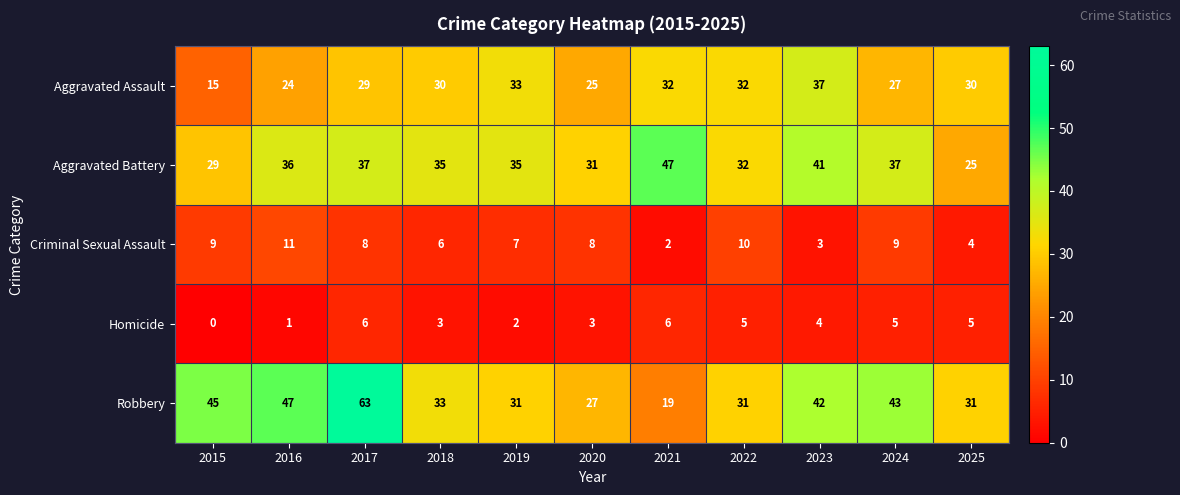

Which label corresponds to the smallest value in the chart?

2015